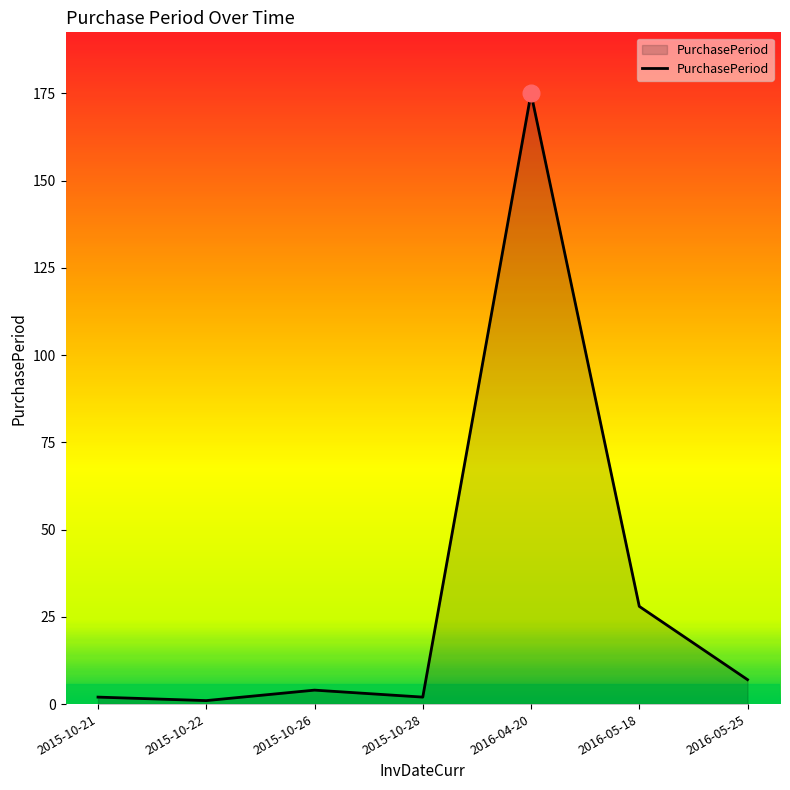

At which label is the value closest to 88?

2016-05-18